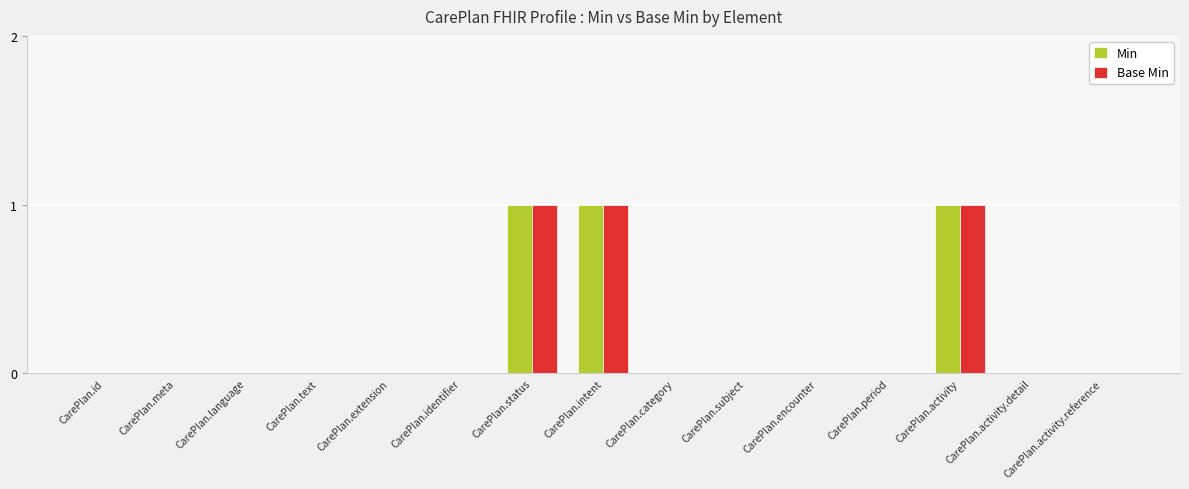

Reading left to right, what are all the values shown in this chart?

Min: 0	0	0	0	0	0	1	1	0	0	0	0	1	0	0
Base Min: 0	0	0	0	0	0	1	1	0	0	0	0	1	0	0